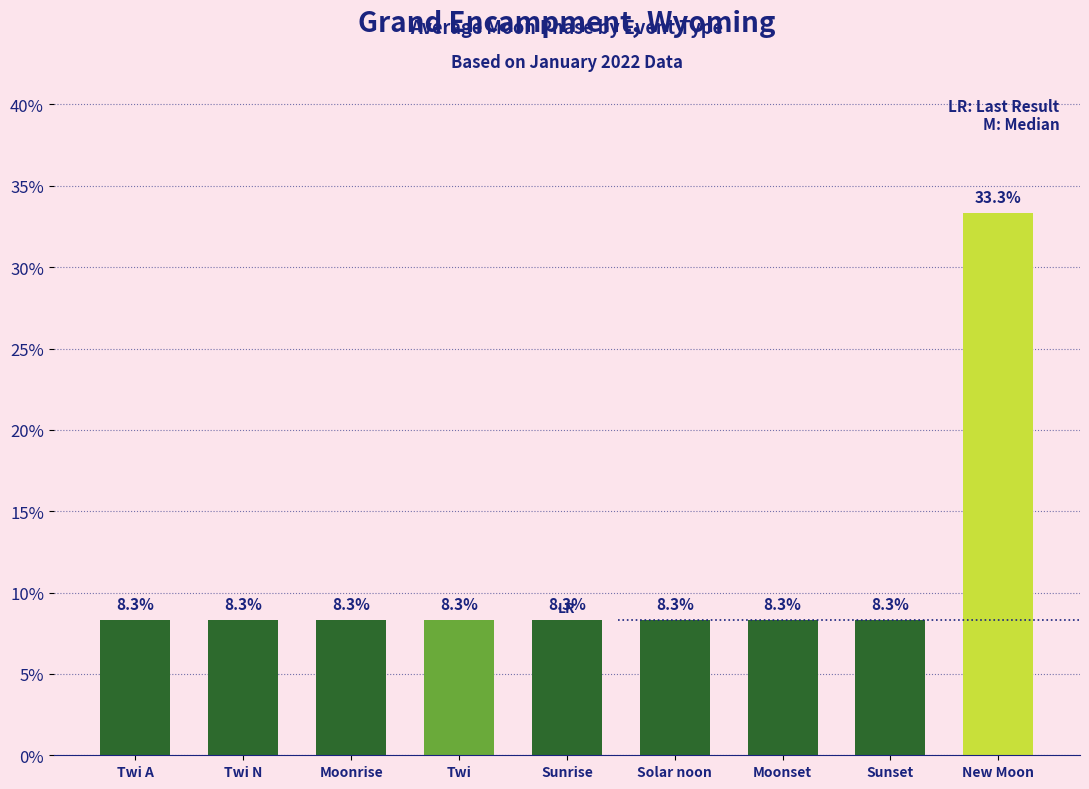

Reading right to left, list all the values displayed in this chart.

33.3	8.3	8.3	8.3	8.3	8.3	8.3	8.3	8.3